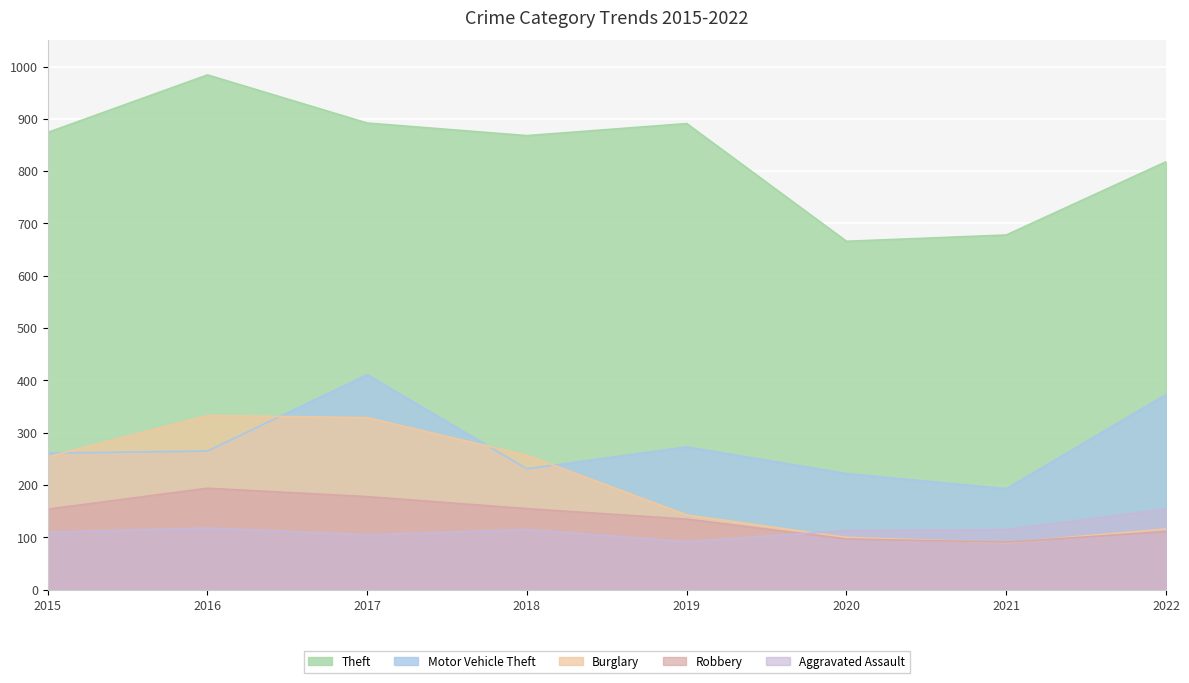

What is the value of the Burglary point at the 1st from the left?

254